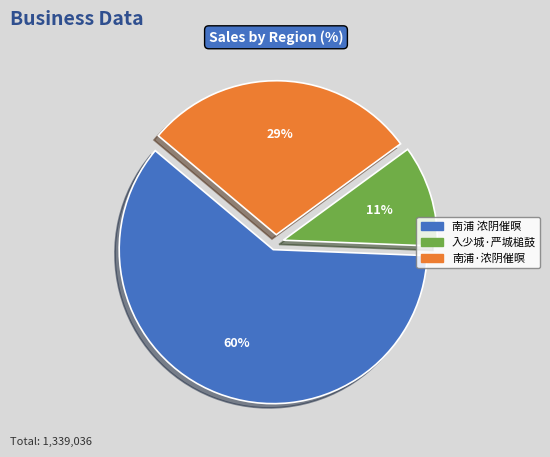

To the nearest percent, what is the average slice percentage?

33%